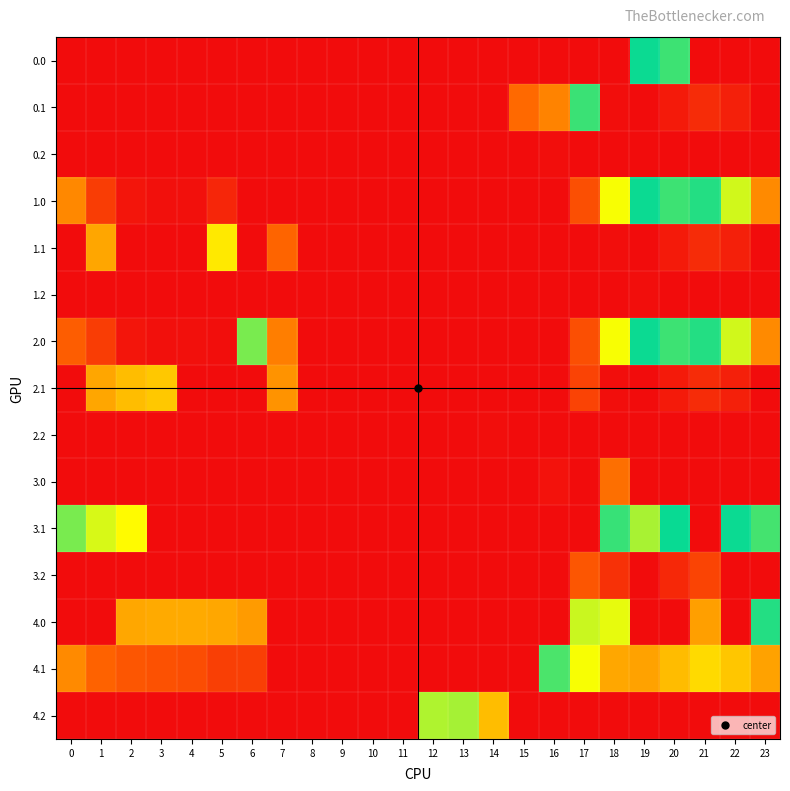

Rank the series by their maximum value, from highest to lowest.

0.0, 1.1, 2.1, 3.0, 1.0, 4.0, 4.2, 0.1, 3.1, 2.0, 4.1, 3.2, 0.2, 1.2, 2.2